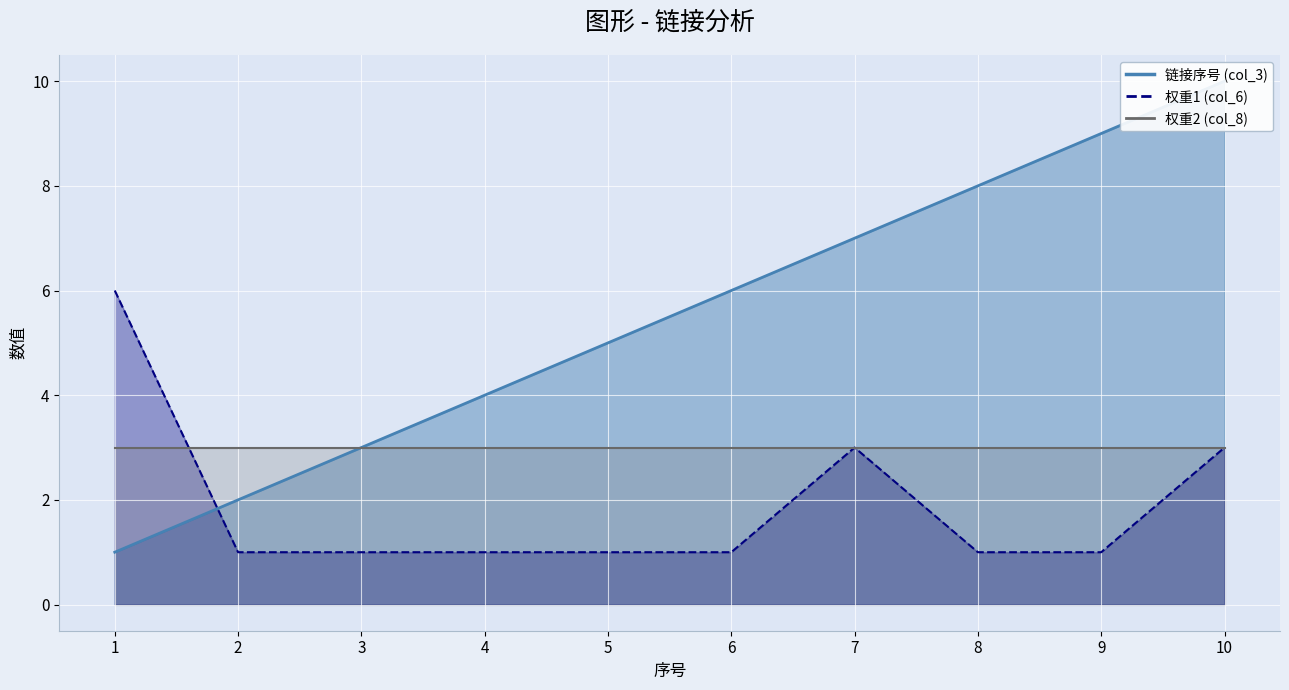

Between 6 and 10, which series saw the biggest shift?

链接序号 (col_3)